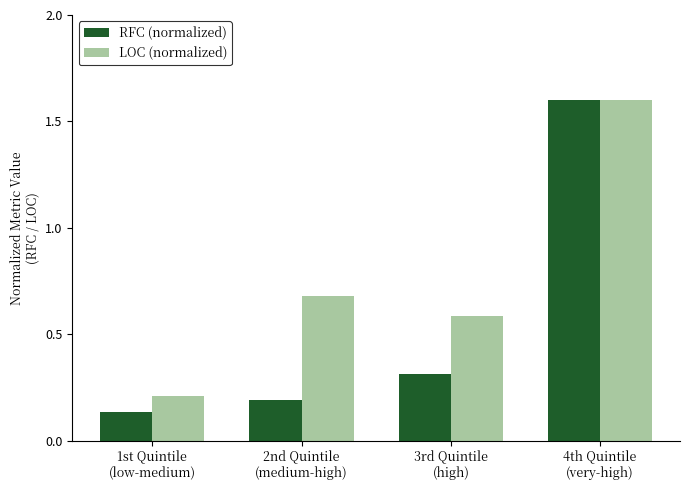

Rank the series by their average value, from lowest to highest.

RFC (normalized), LOC (normalized)